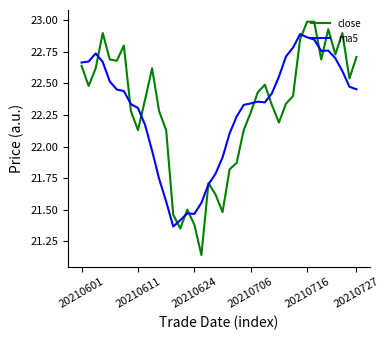

What is the greatest value displayed?

23.0